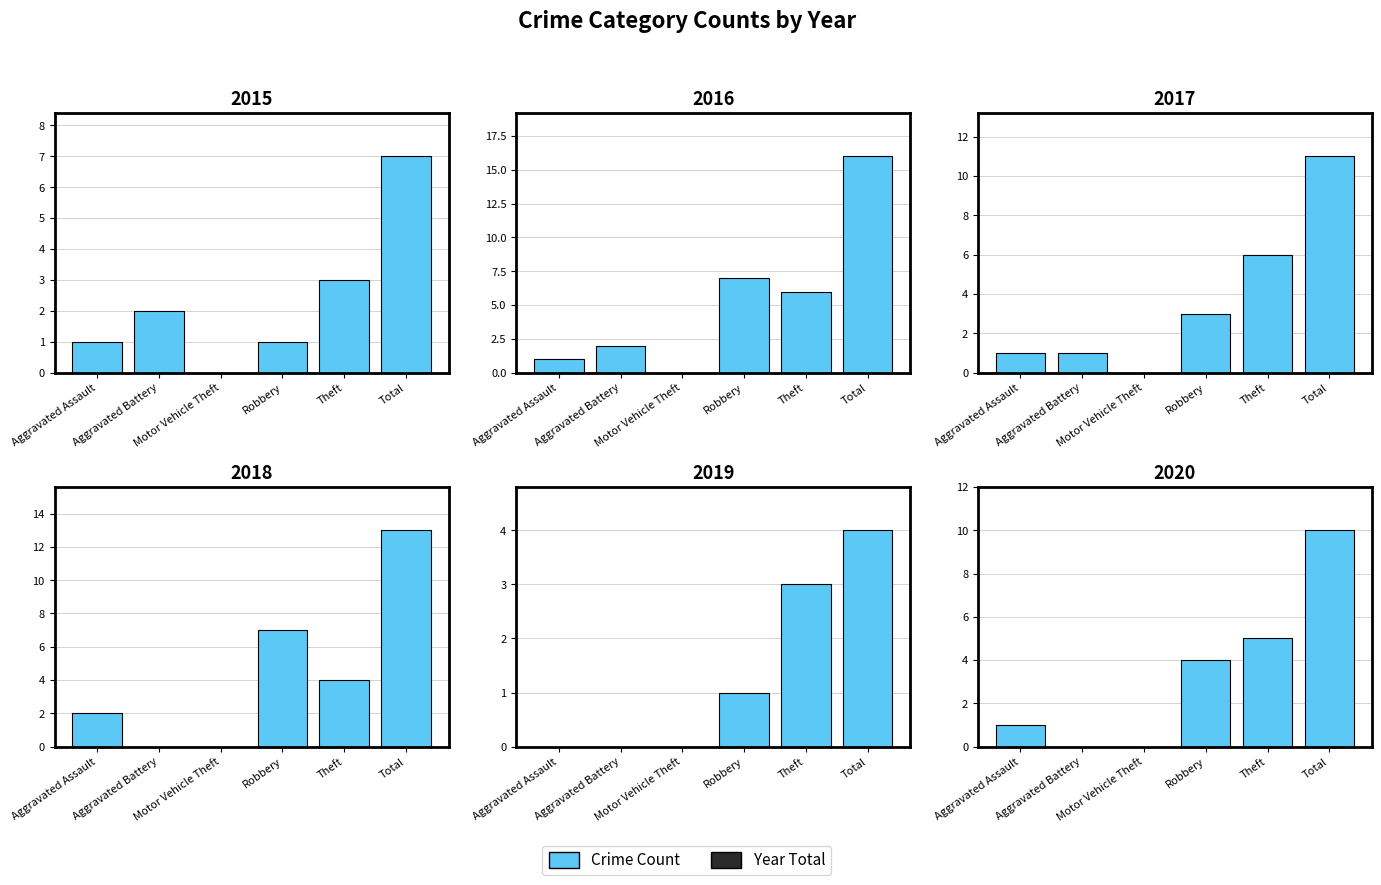

At which category is the sum across all series the highest?

Total